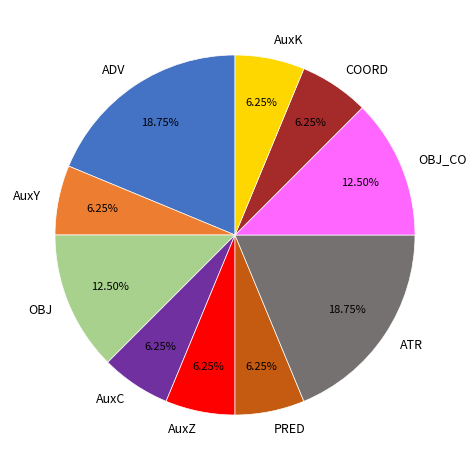

Approximately how many times larger is the value at AuxY compared to ADV?

0.3